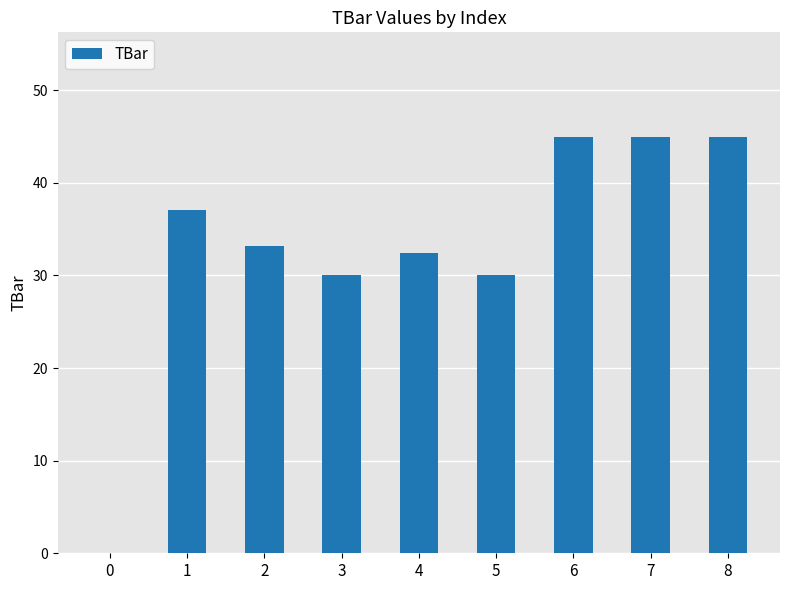

Where does the data first go above 33?

1